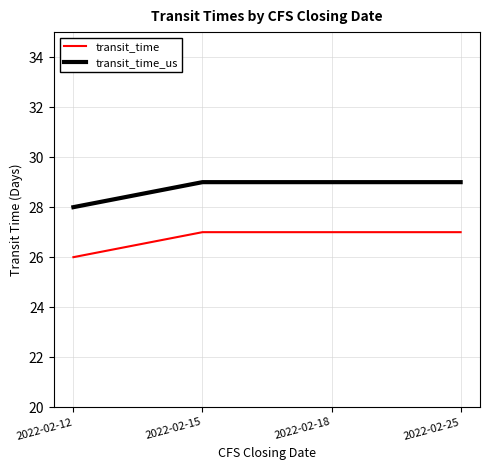

Which label corresponds to the smallest value in the chart?

2022-02-12